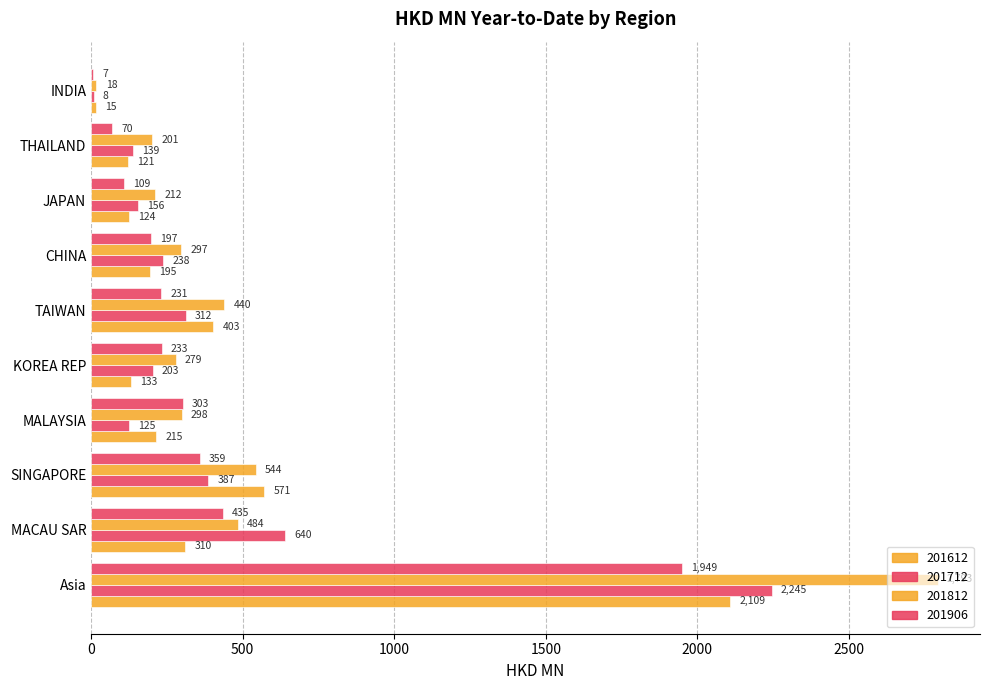

How many data points does each series have?

10